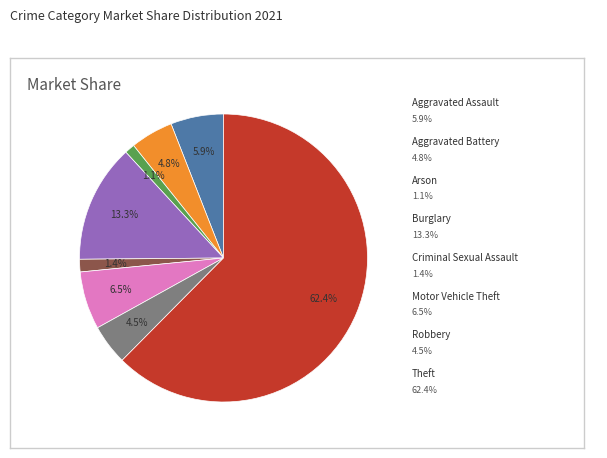

Is there a majority slice in this chart?

Yes